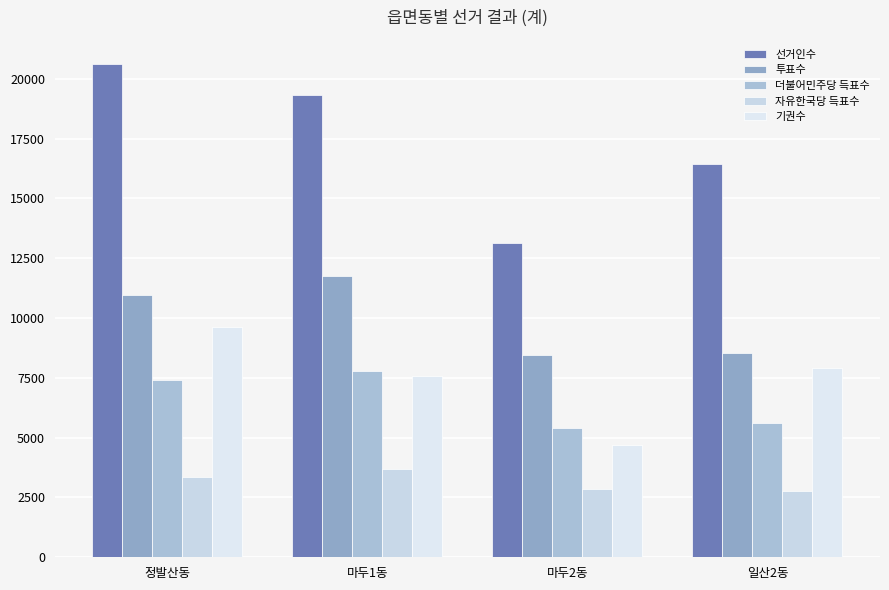

The 더불어민주당 득표수 series shows 8937 at 마두2동. True or false?

False